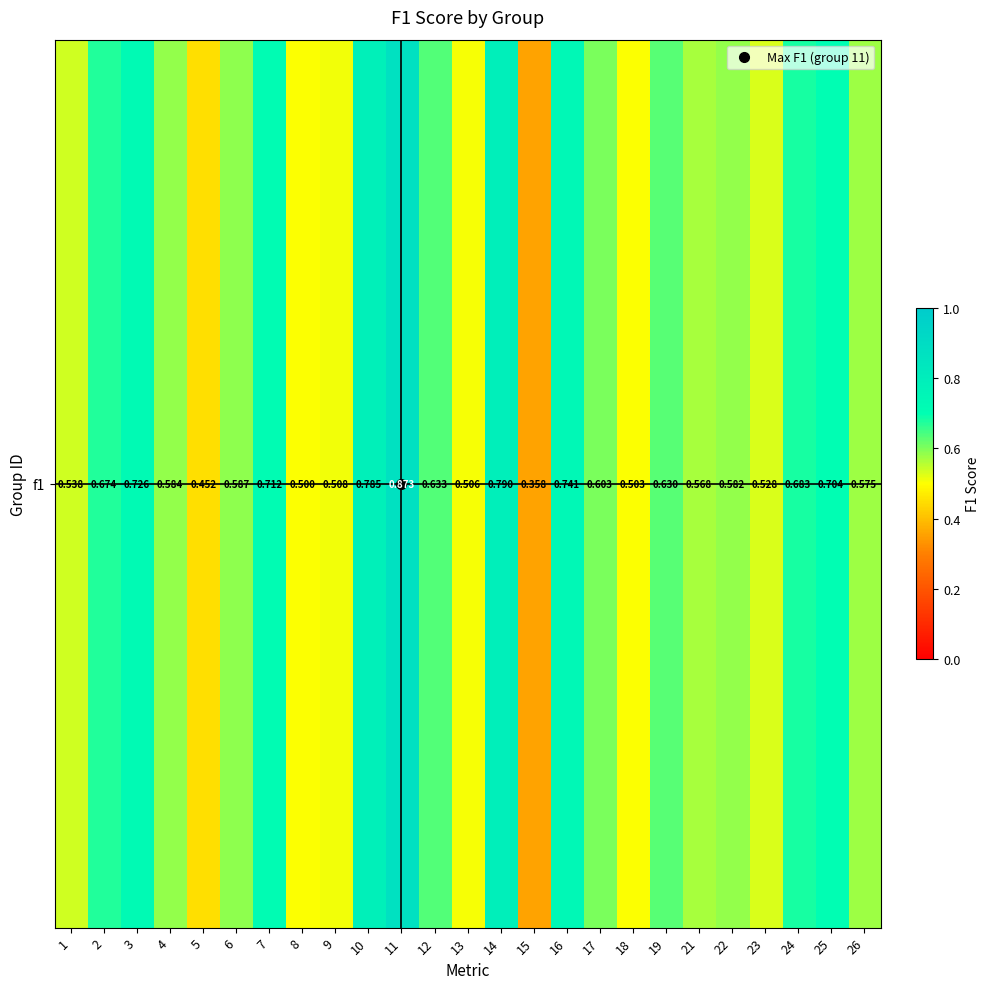

Reading right to left, list all the values displayed in this chart.

26=0.6	25=0.7	24=0.7	23=0.5	22=0.6	21=0.6	19=0.6	18=0.5	17=0.6	16=0.7	15=0.4	14=0.8	13=0.5	12=0.6	11=0.9	10=0.8	9=0.5	8=0.5	7=0.7	6=0.6	5=0.5	4=0.6	3=0.7	2=0.7	1=0.5